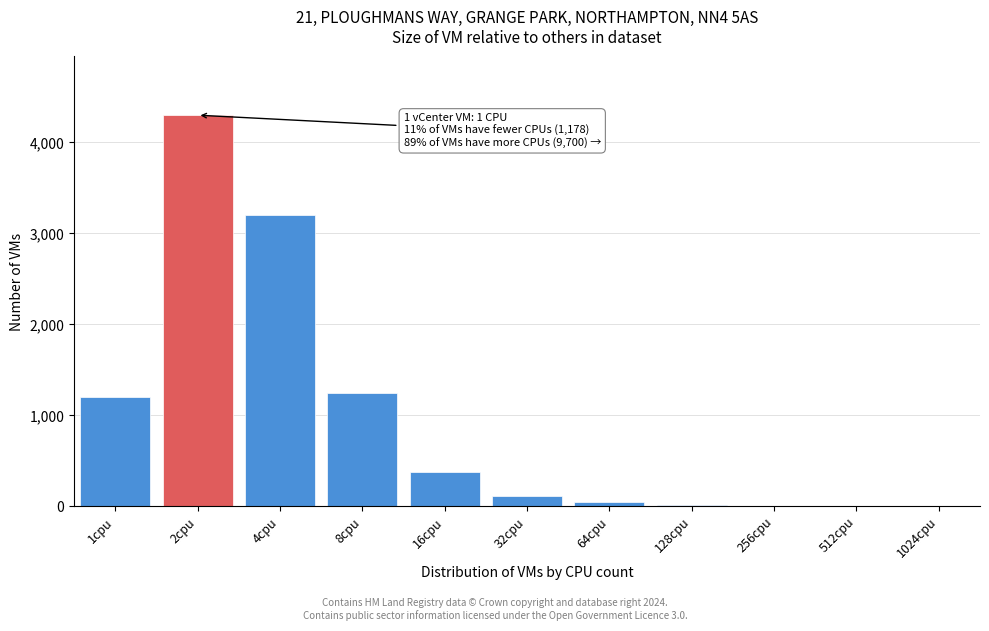

The value at 1cpu is 1200. True or false?

True